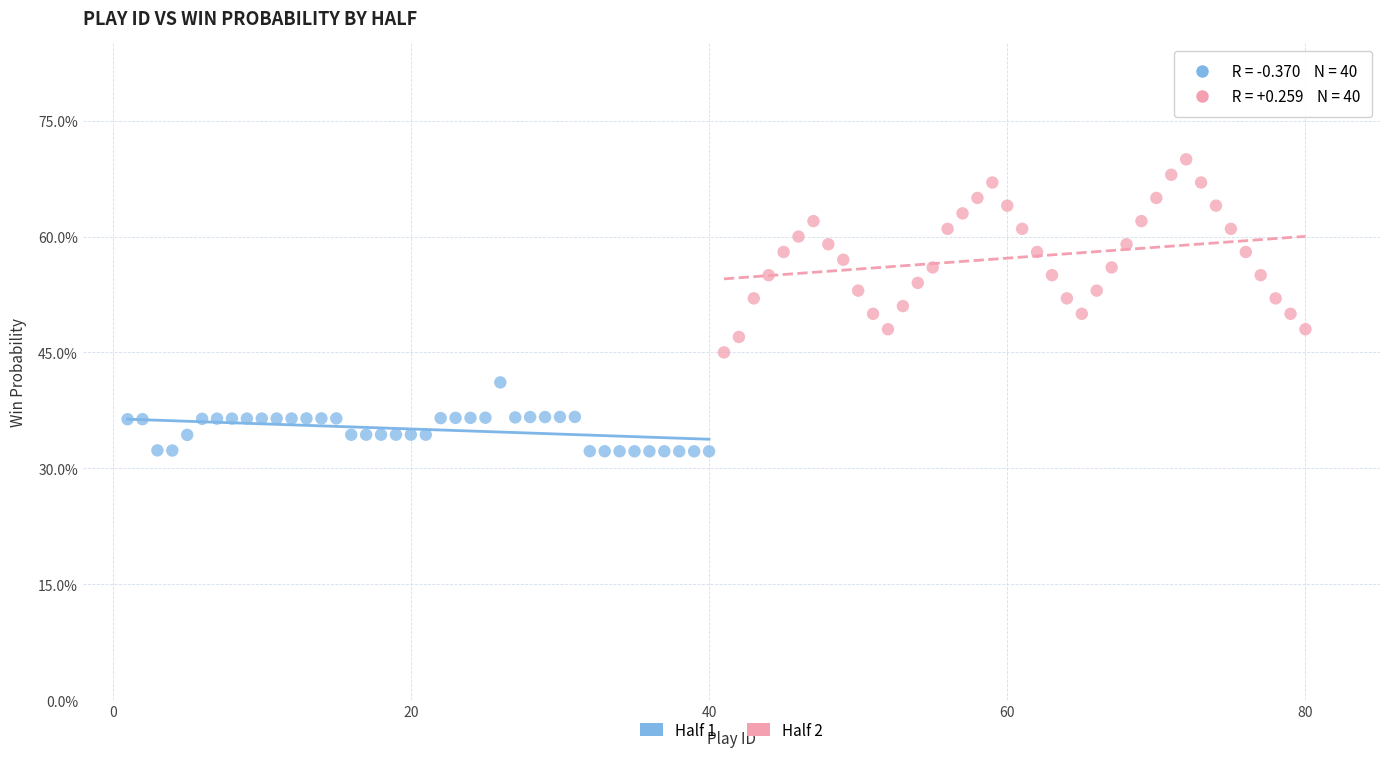

What are all the series names shown in the legend?

Half 1, Half 2